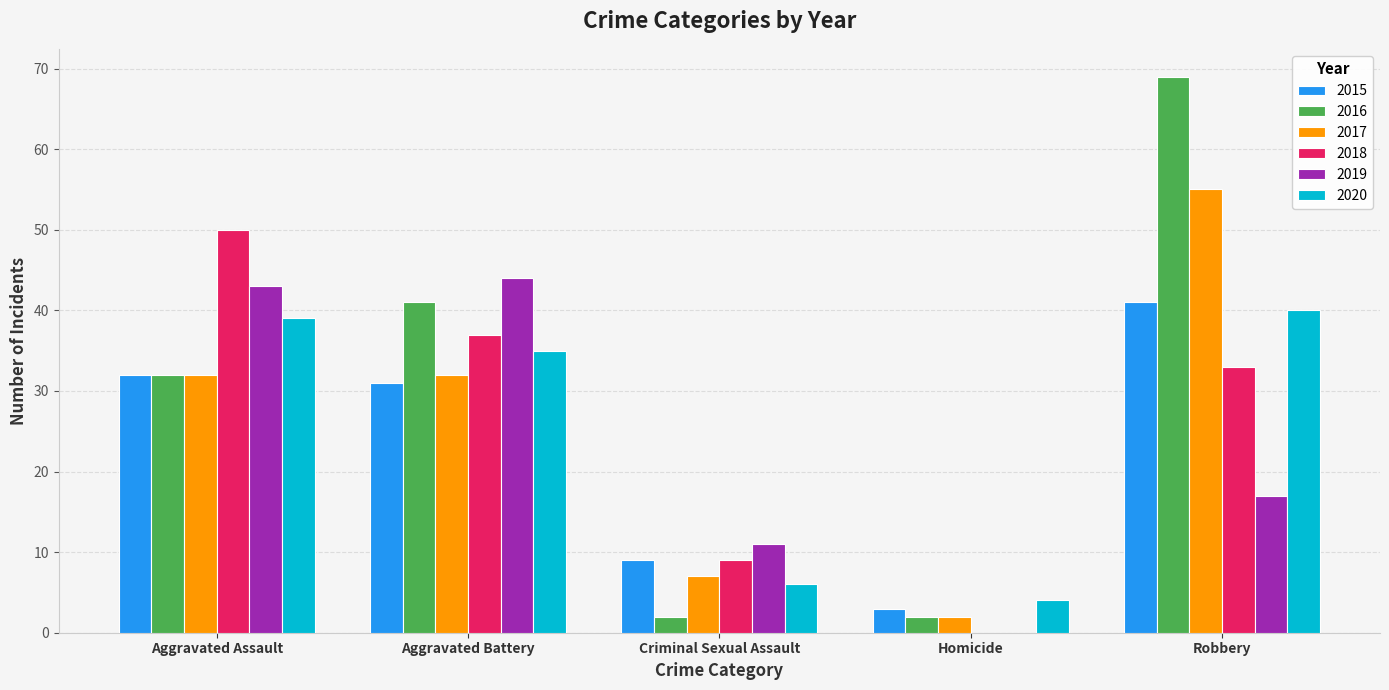

What value does the 2017 series have at Robbery, to the nearest 5?

55